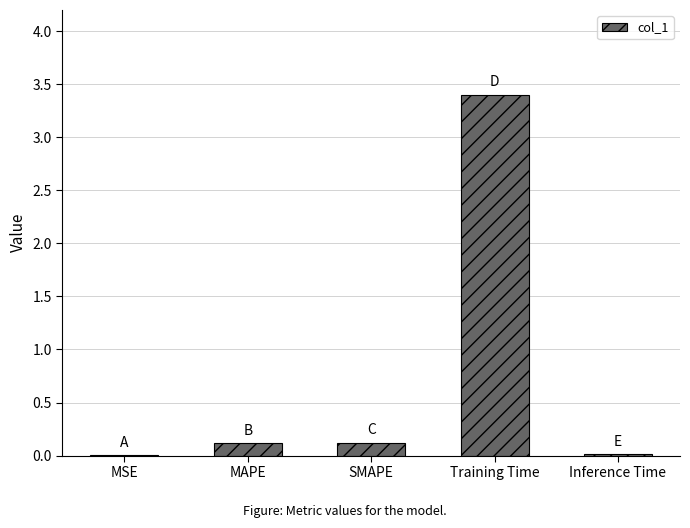

What is the sum of all values?

3.7